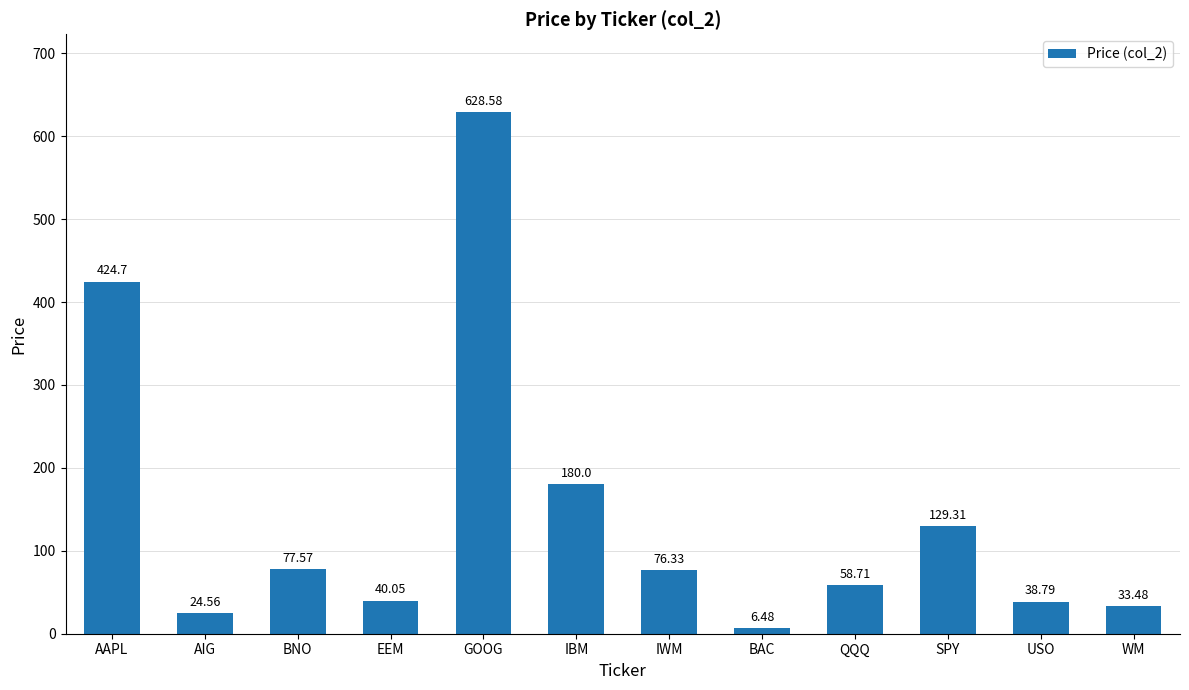

What is the difference between the values at SPY and IWM?

53.0